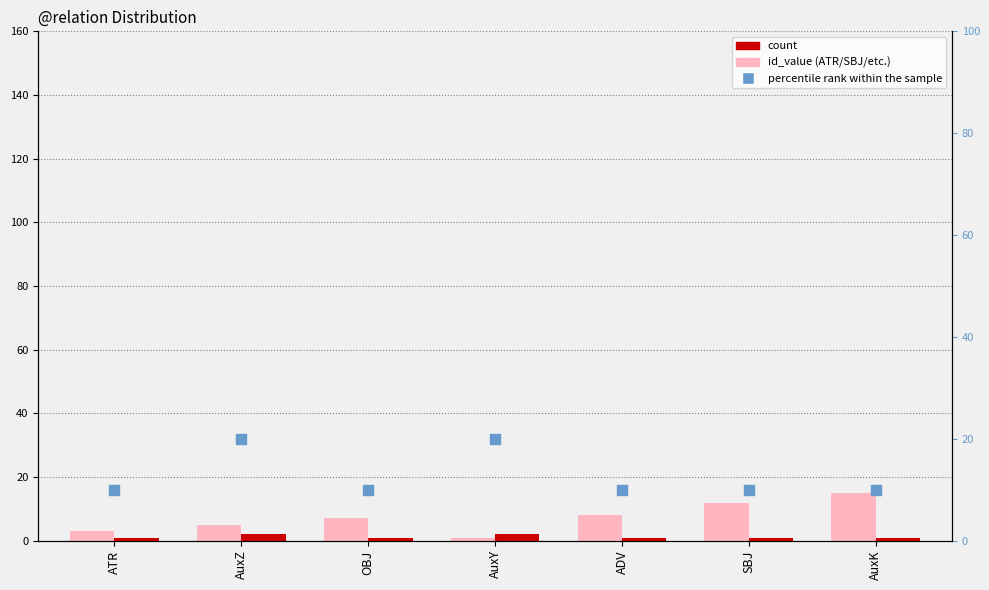

Which series has the widest spread of Y values?

id_value